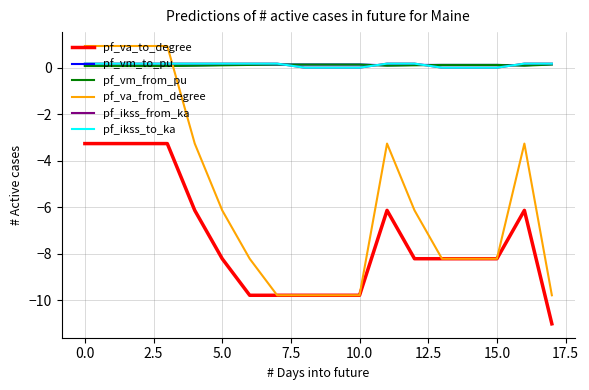

True or false: pf_vm_from_pu and pf_va_to_degree intersect in this chart.

False